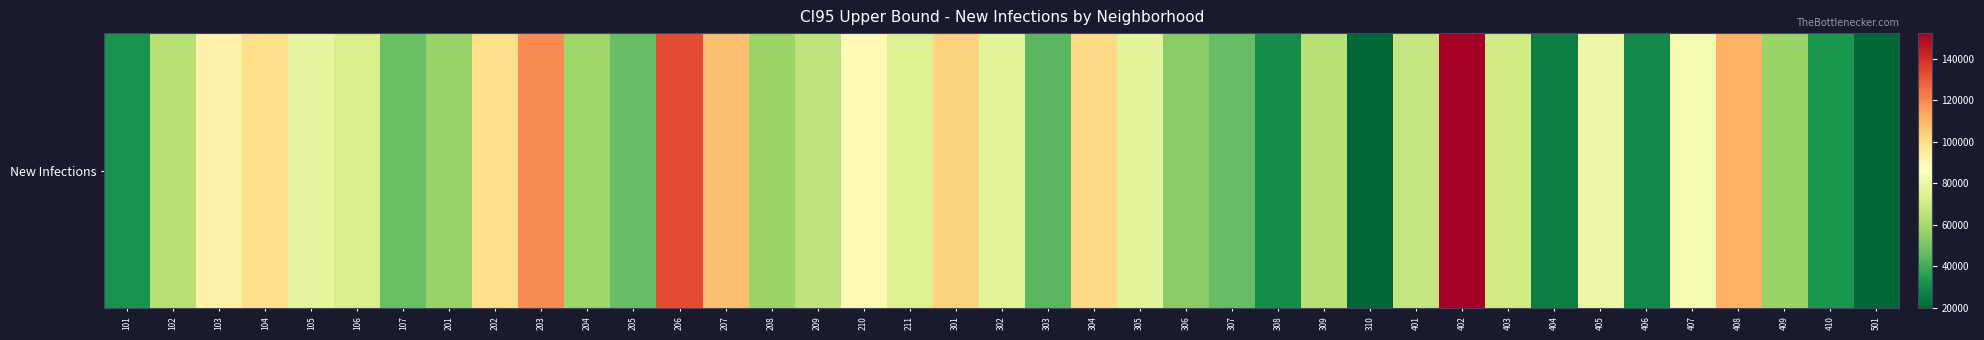

Reading left to right, extract all data points from this chart.

101=32083.7	102=64112.8	103=91314.5	104=99461.8	105=77987.2	106=72845.4	107=47308.2	201=56752.5	202=99157.7	203=119339.1	204=58106.3	205=46244.7	206=133034.9	207=107857.5	208=58079.8	209=66106.9	210=88160.4	211=74860.9	301=103013.8	302=76411.1	303=44084.3	304=100822.7	305=76344.8	306=53665.5	307=46592.1	308=30093.7	309=63981.1	310=19711.3	401=67632.4	402=152454.6	403=70562.4	404=26276.5	405=79908.8	406=29418.1	407=82719.5	408=111010.4	409=57346.3	410=33172.5	501=19861.6